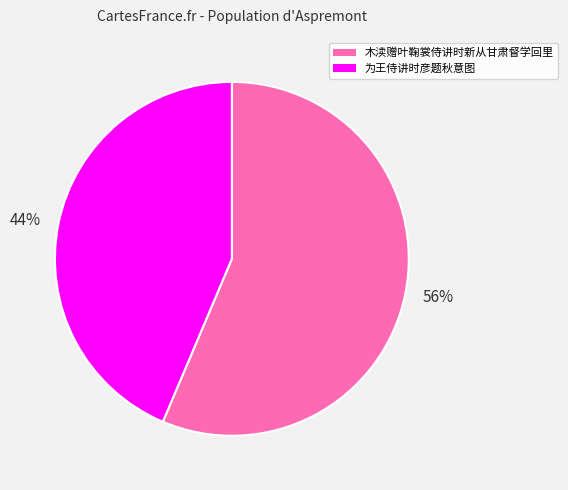

To the nearest percent, what is the average slice percentage?

50%